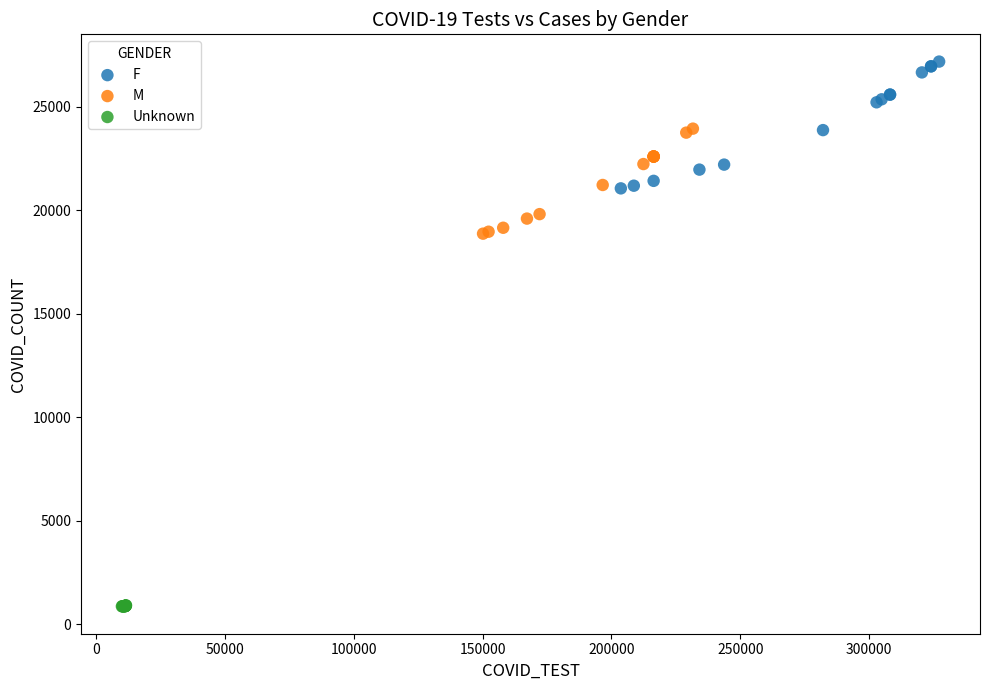

Which series reaches the maximum Y coordinate?

F